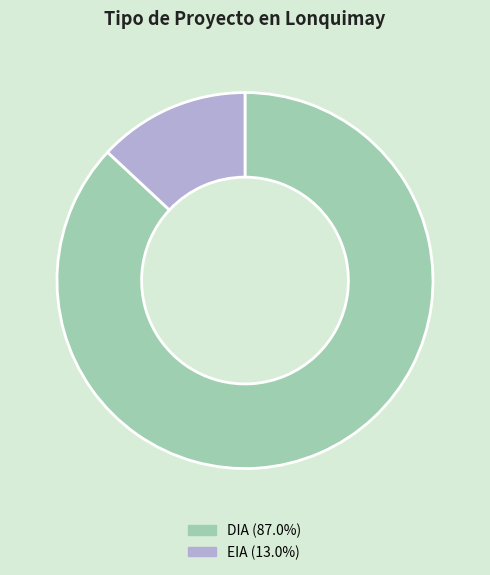

Is there any slice that represents more than half of the pie?

Yes